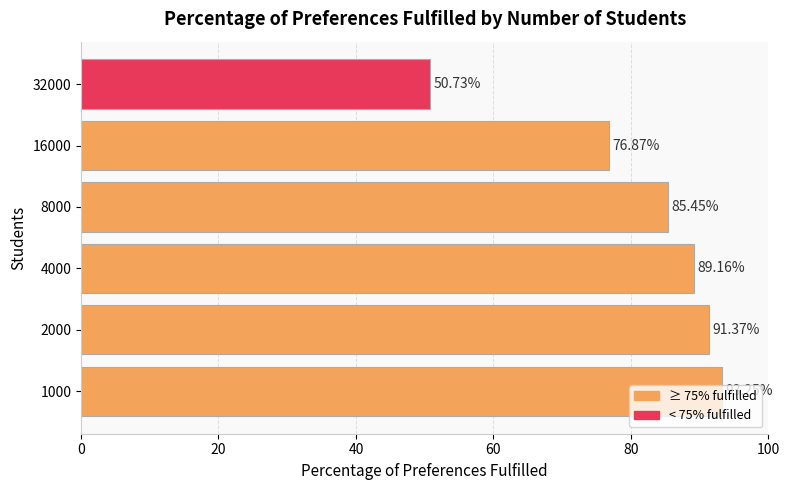

What is the average value?

81.1